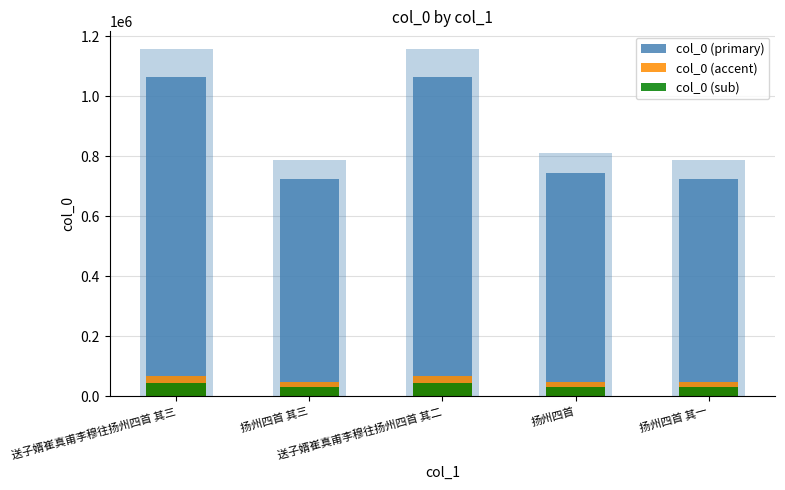

What is the total value across all series at 送子婿崔真甫李穆往扬州四首 其二?

1181704.7